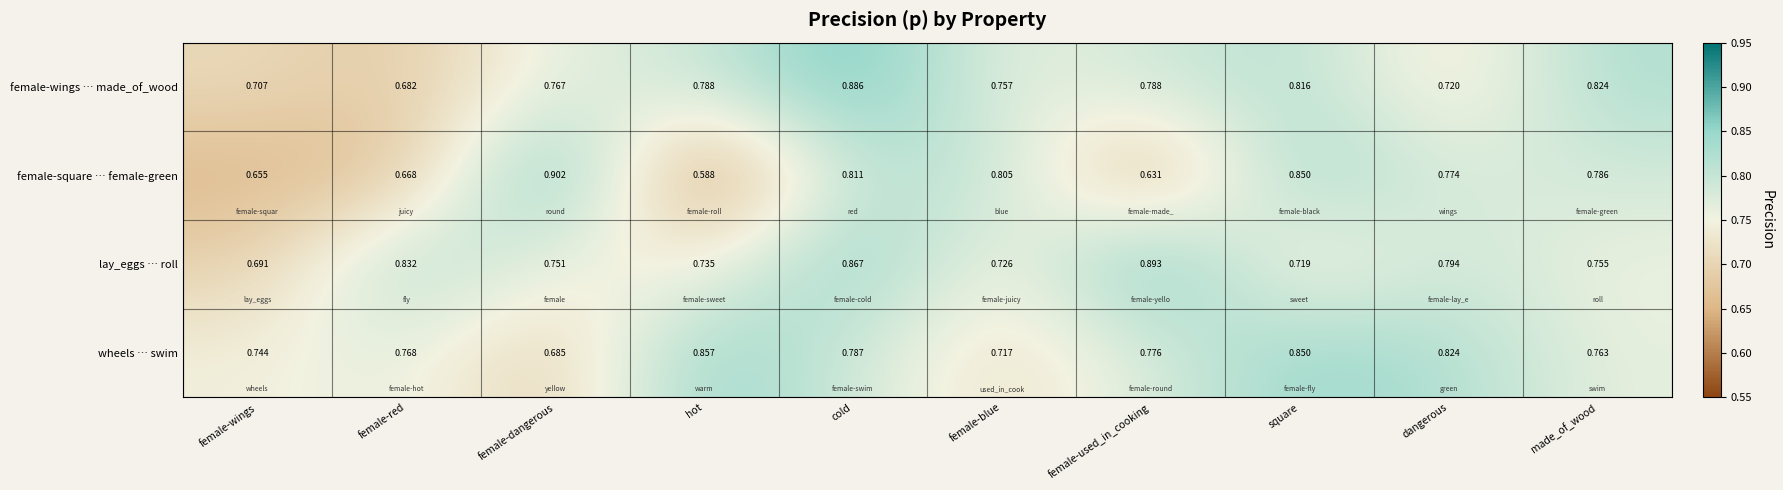

Rank the series by their maximum value, from highest to lowest.

female-square … female-green, lay_eggs … roll, female-wings … made_of_wood, wheels … swim